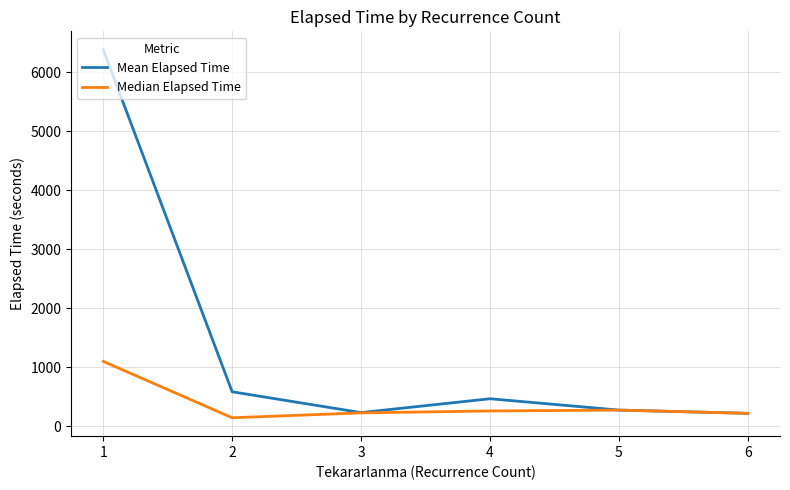

At which category does the chart reach its minimum across all series?

2